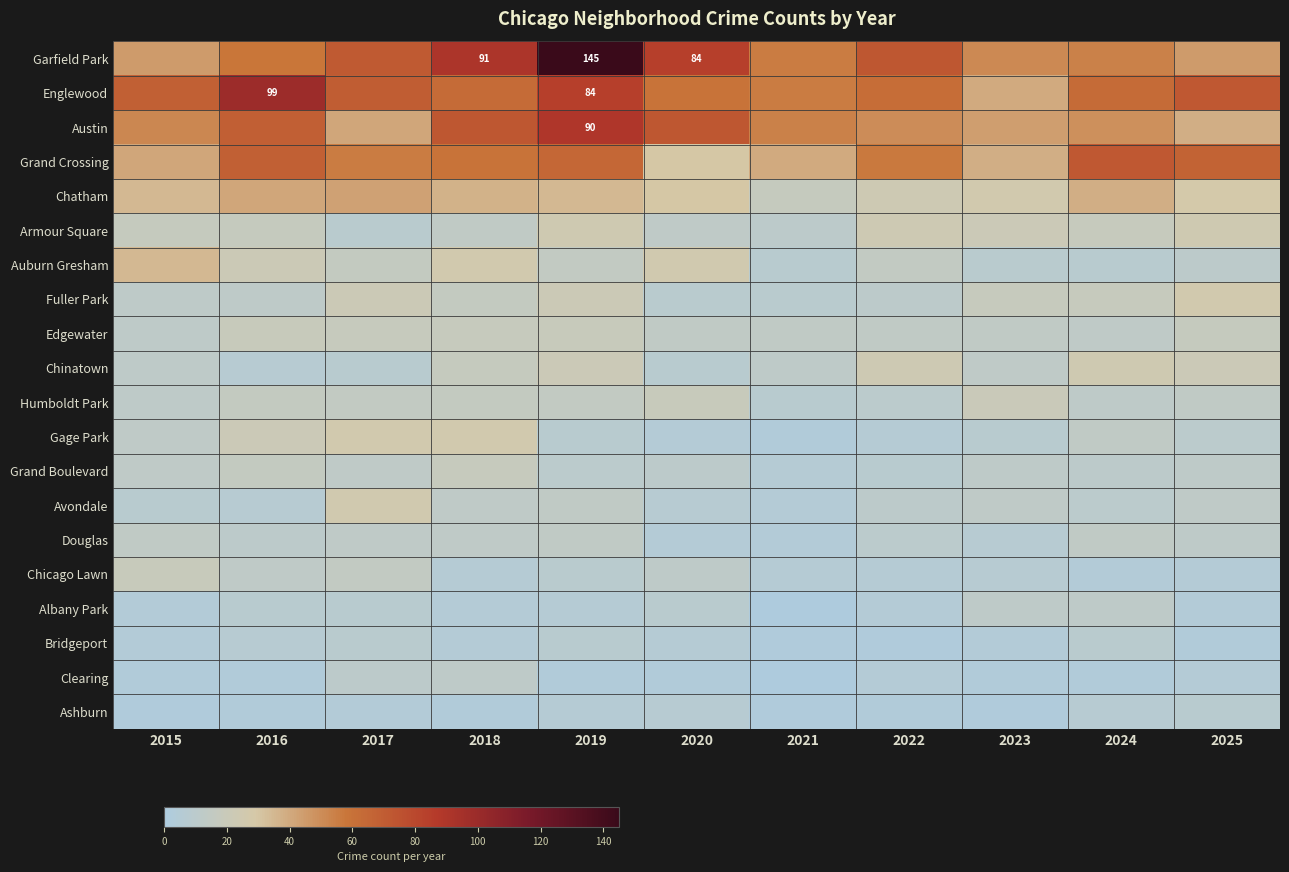

The Garfield Park series shows 145 at 2019. True or false?

True